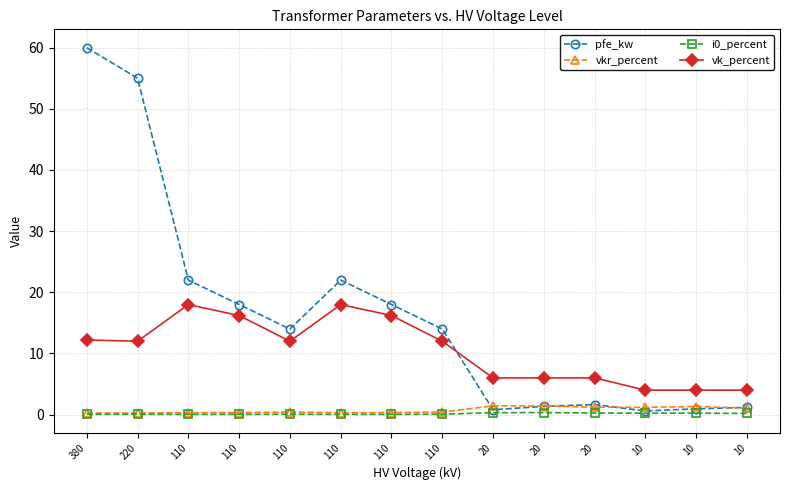

True or false: vk_percent has a value of 18.0 at 110.

True